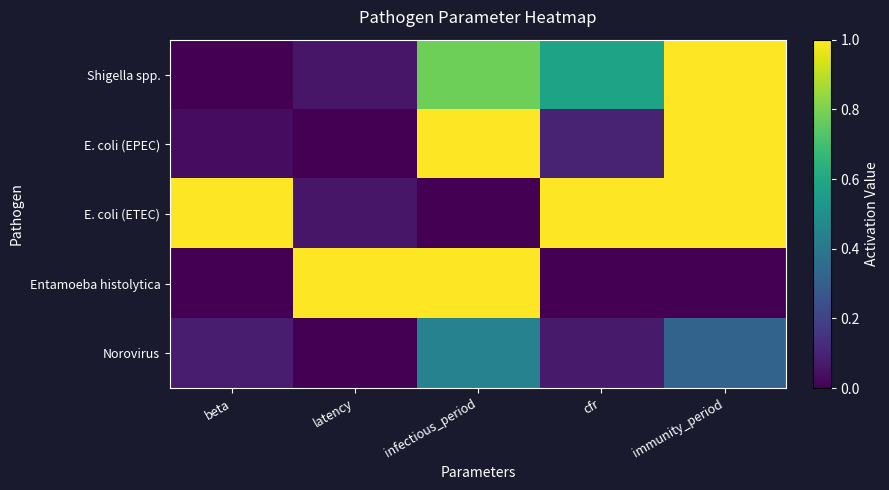

What is the total value across all series at latency?

1.1